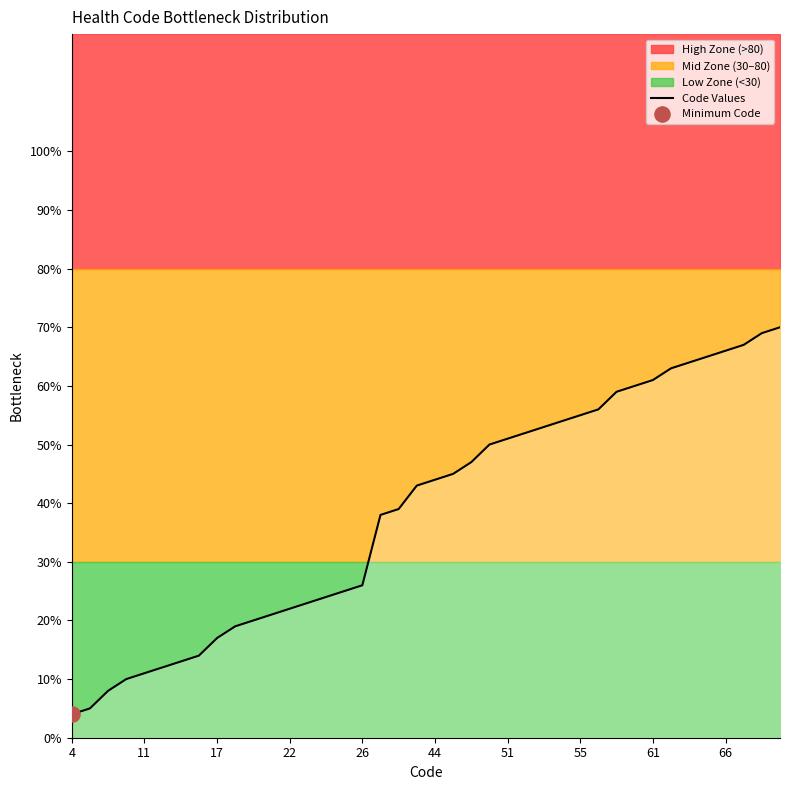

What is the change in value from 21 to 31?

+15